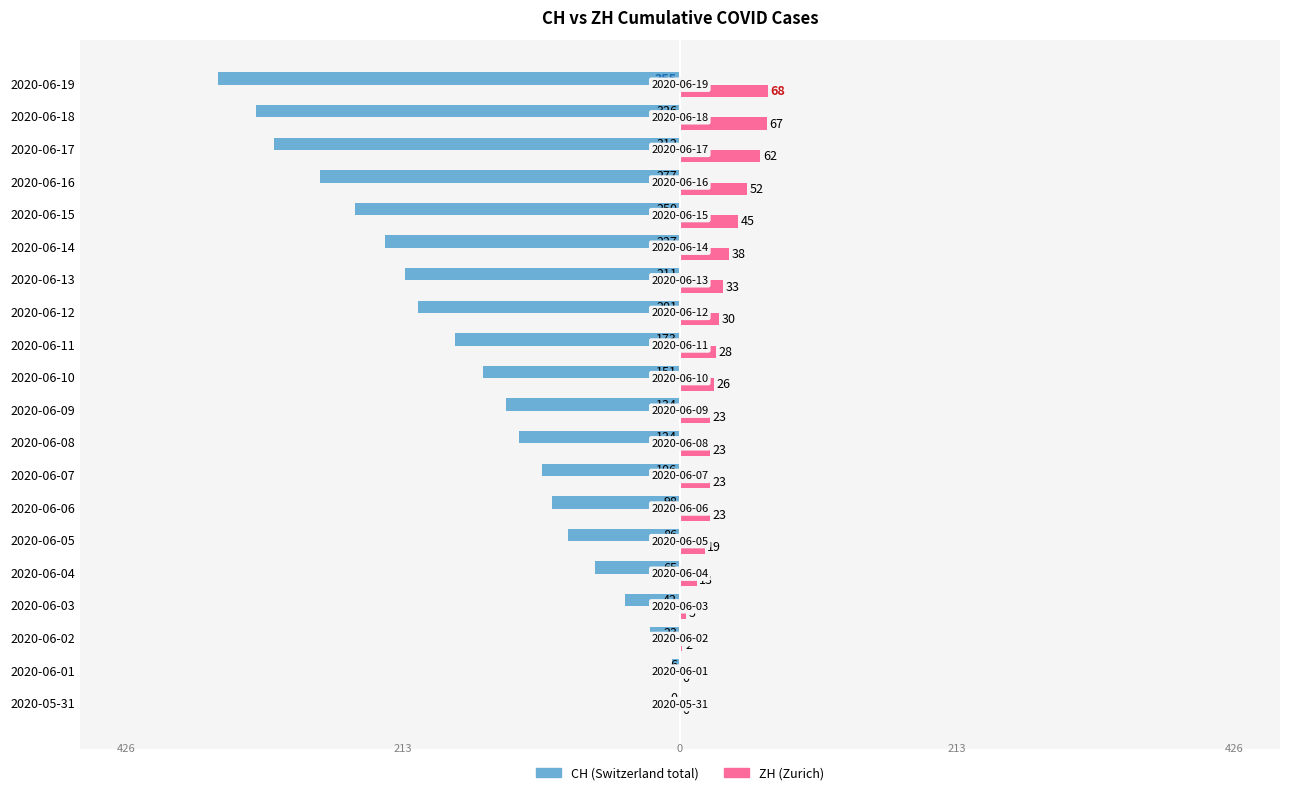

At which category is the sum across all series the highest?

2020-05-31